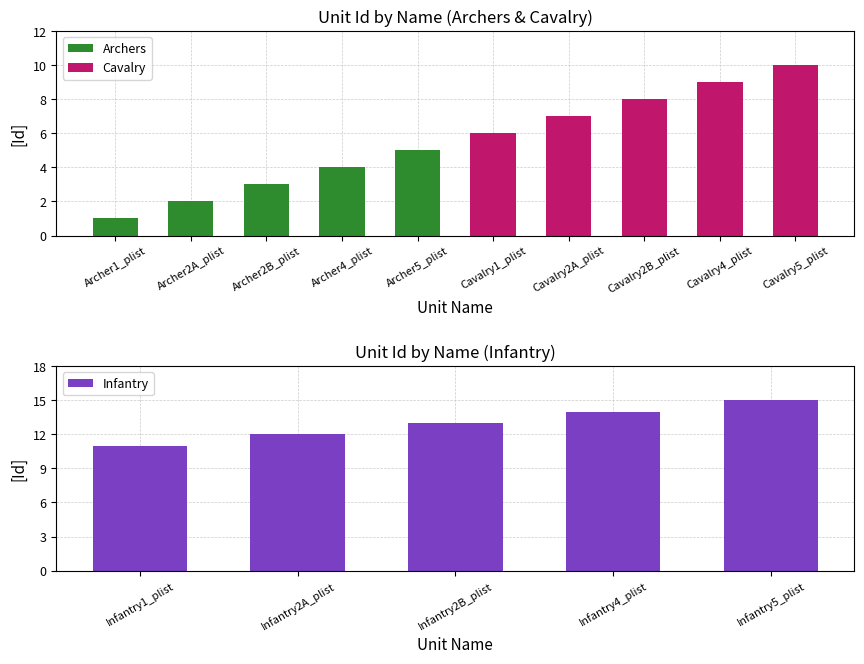

List the labels in order of Infantry value, smallest first.

Infantry1_plist, Infantry2A_plist, Infantry2B_plist, Infantry4_plist, Infantry5_plist